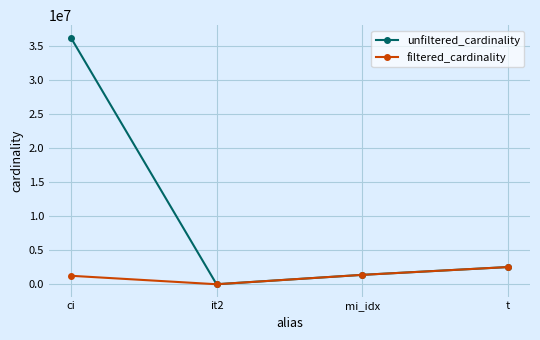

How many lines are shown in the chart?

2